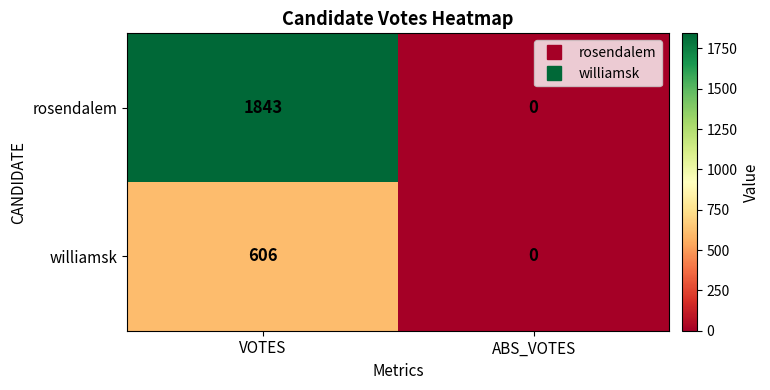

Is it true that rosendalem equals 1275 at ABS_VOTES?

False